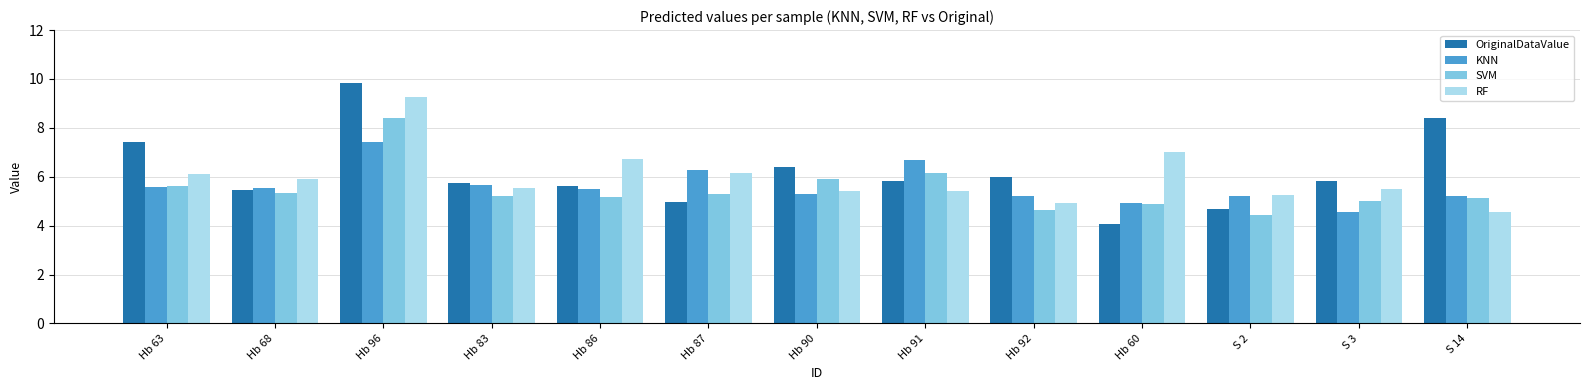

List the series in order of their peak value, highest first.

OriginalDataValue, RF, SVM, KNN